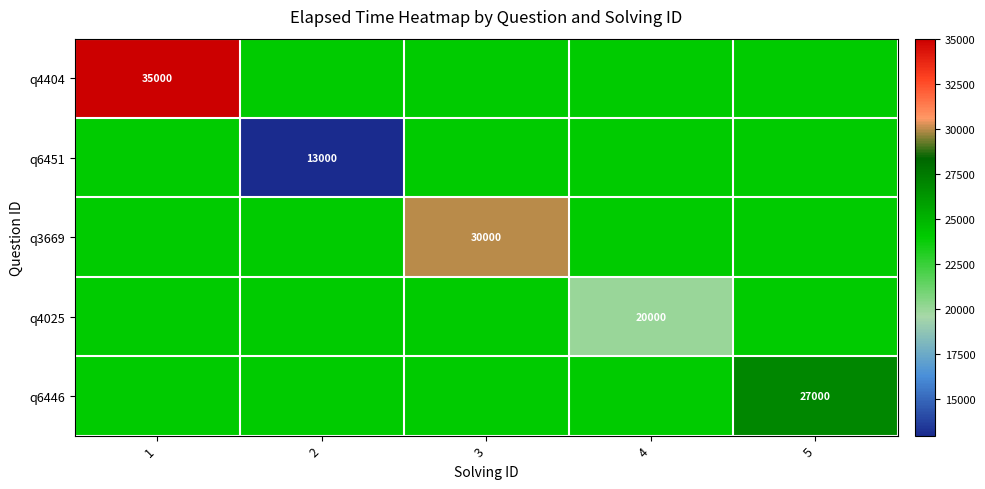

The value of q3669 at 3 is 19022. True or false?

False